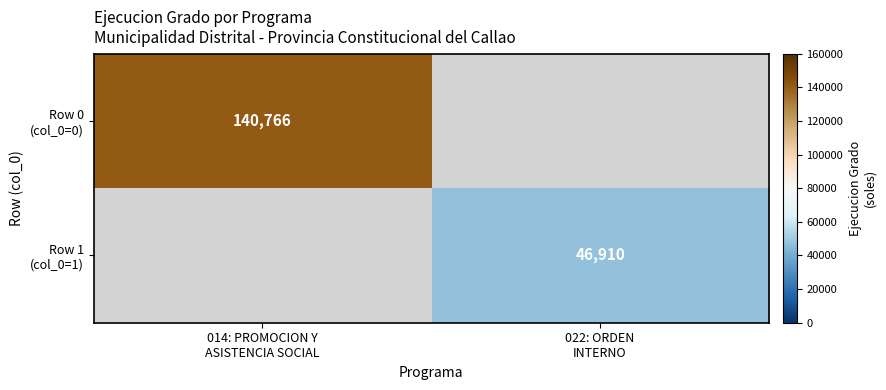

The Row 0 (col_0=0) series shows 140766.0 at 014: PROMOCION Y ASISTENCIA SOCIAL. True or false?

True